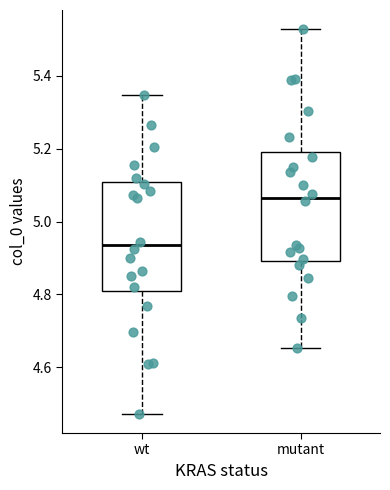

Which box has the lowest median line?

wt